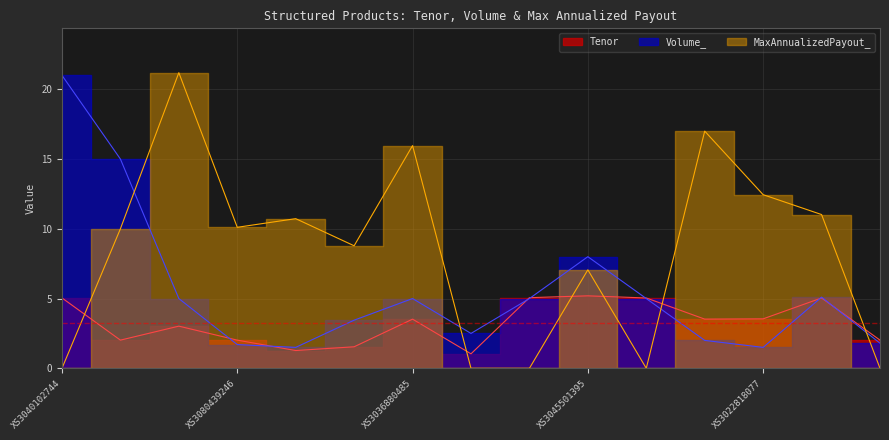

At XS3022818077, list the series in order from smallest to largest.

Volume_, Tenor, MaxAnnualizedPayout_